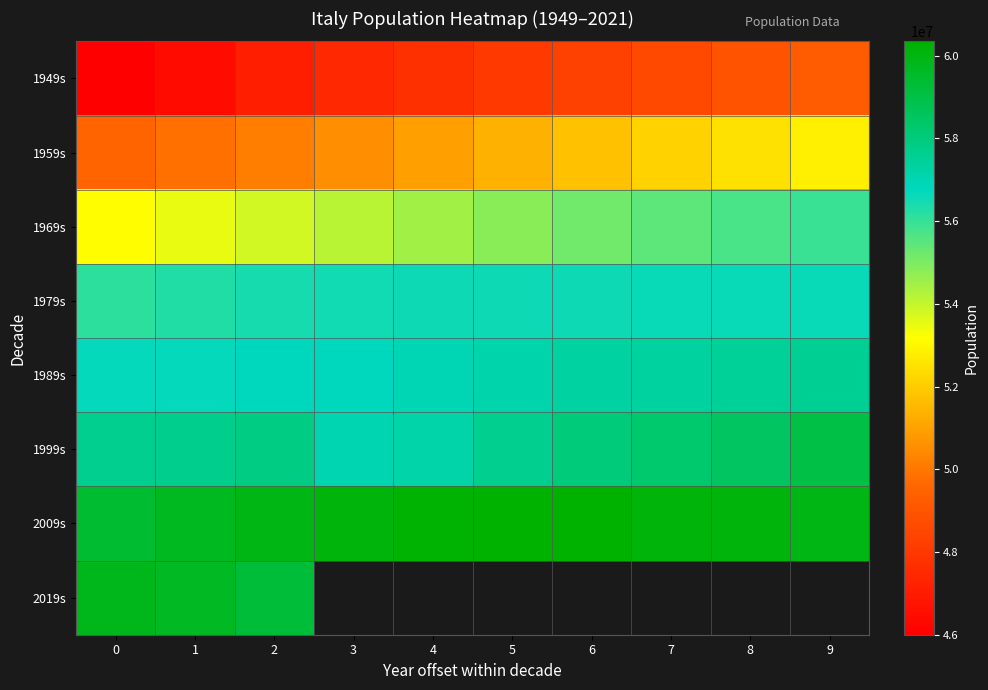

What is the sum of all 1969s values?

546198200.0